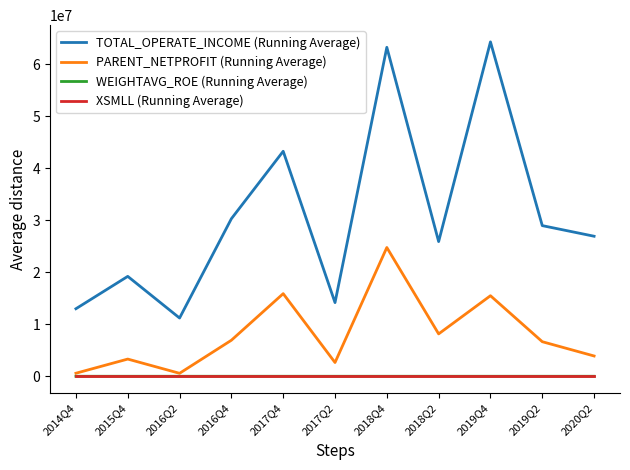

Is the value of XSMLL (Running Average) at 2017Q2 greater than the value of TOTAL_OPERATE_INCOME (Running Average) at 2019Q2?

No